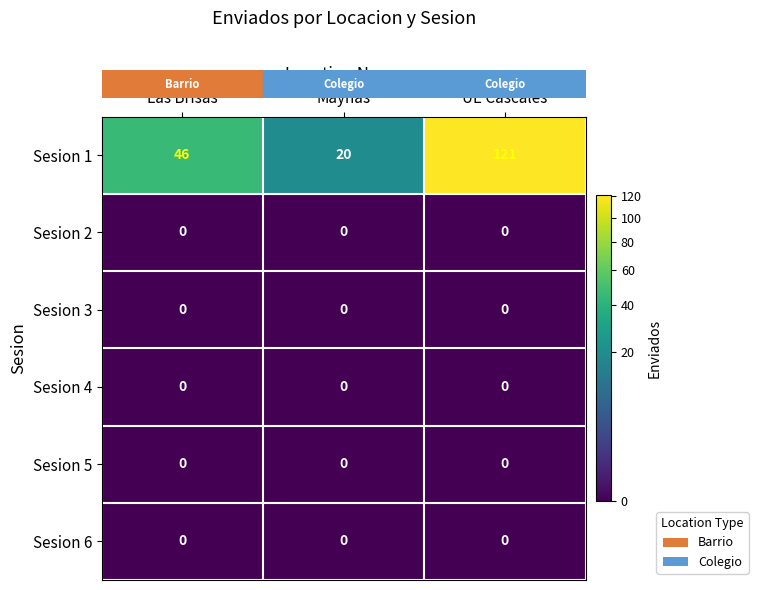

At which label is Sesion 1 closest to 70?

Las Brisas